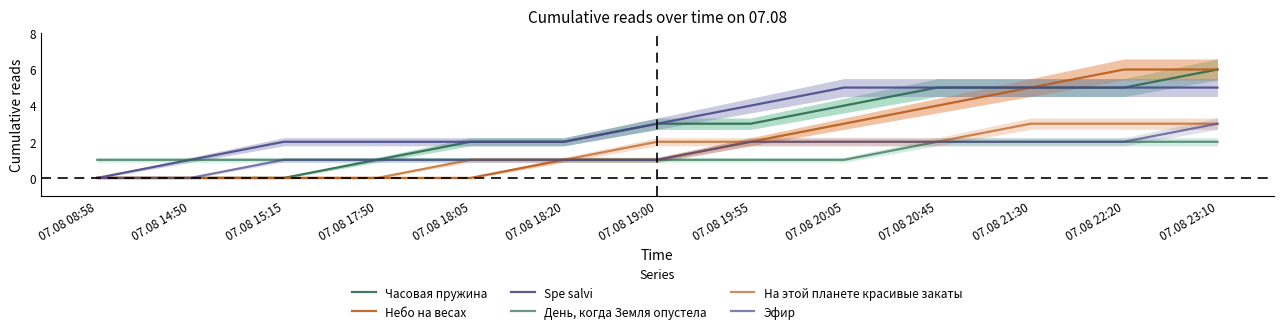

At 07.08 20:45, list the series in order from smallest to largest.

День, когда Земля опустела, На этой планете красивые закаты, Эфир, Небо на весах, Часовая пружина, Spe salvi